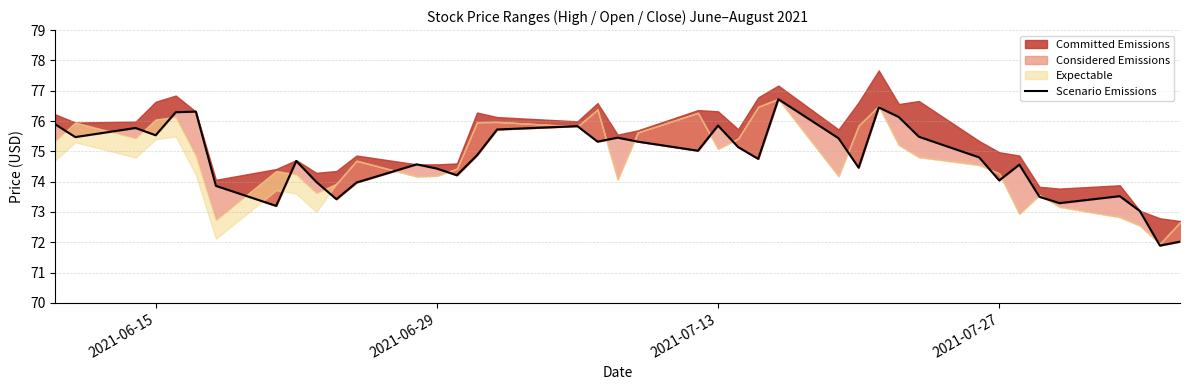

What is the difference between the maximum and minimum values?

4.8